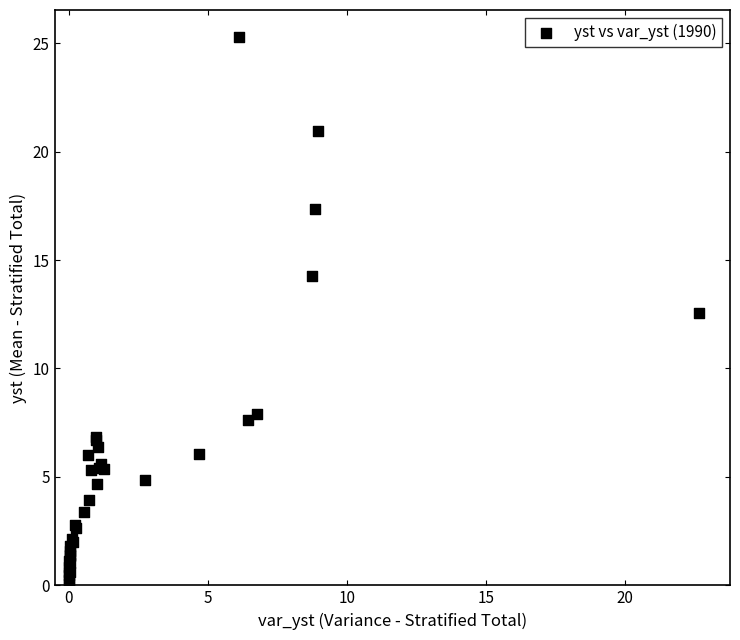

What Y value in the scatter plot is closest to 12?

12.5